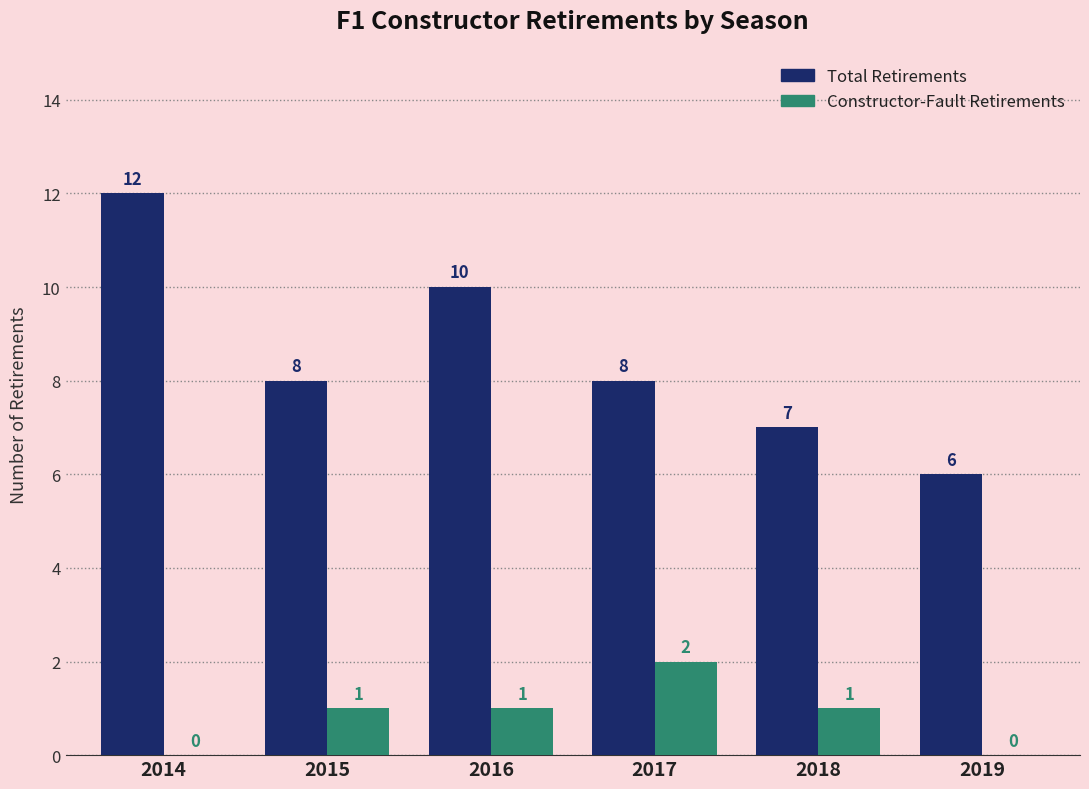

What is the sum of the Total Retirements values at 2014 and 2015?

20